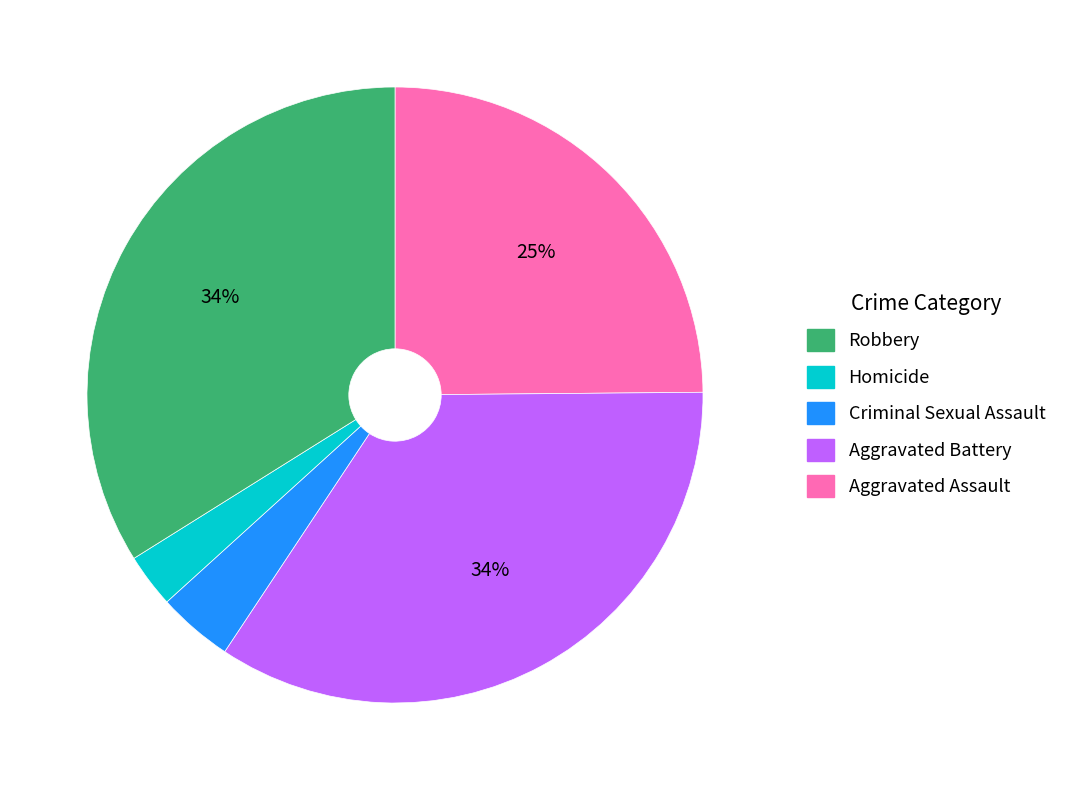

To the nearest percent, what is the average slice percentage?

20%